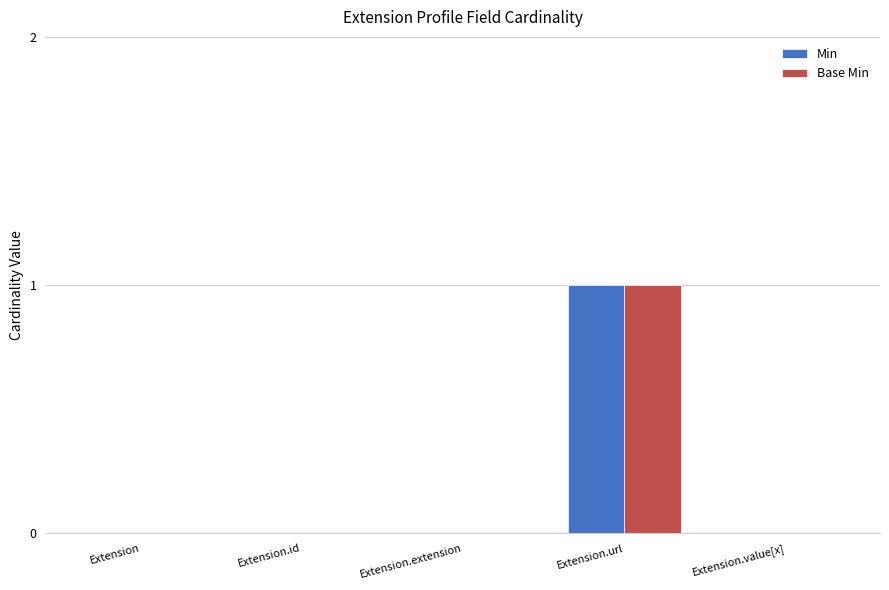

At which category is the sum across all series the highest?

Extension.url